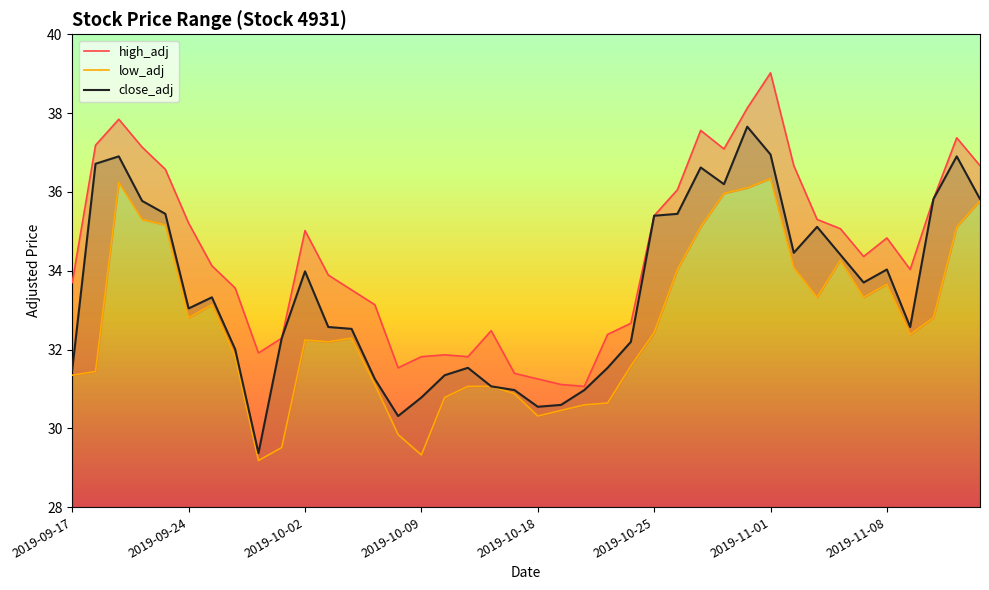

True or false: low_adj and high_adj cross at least once.

False